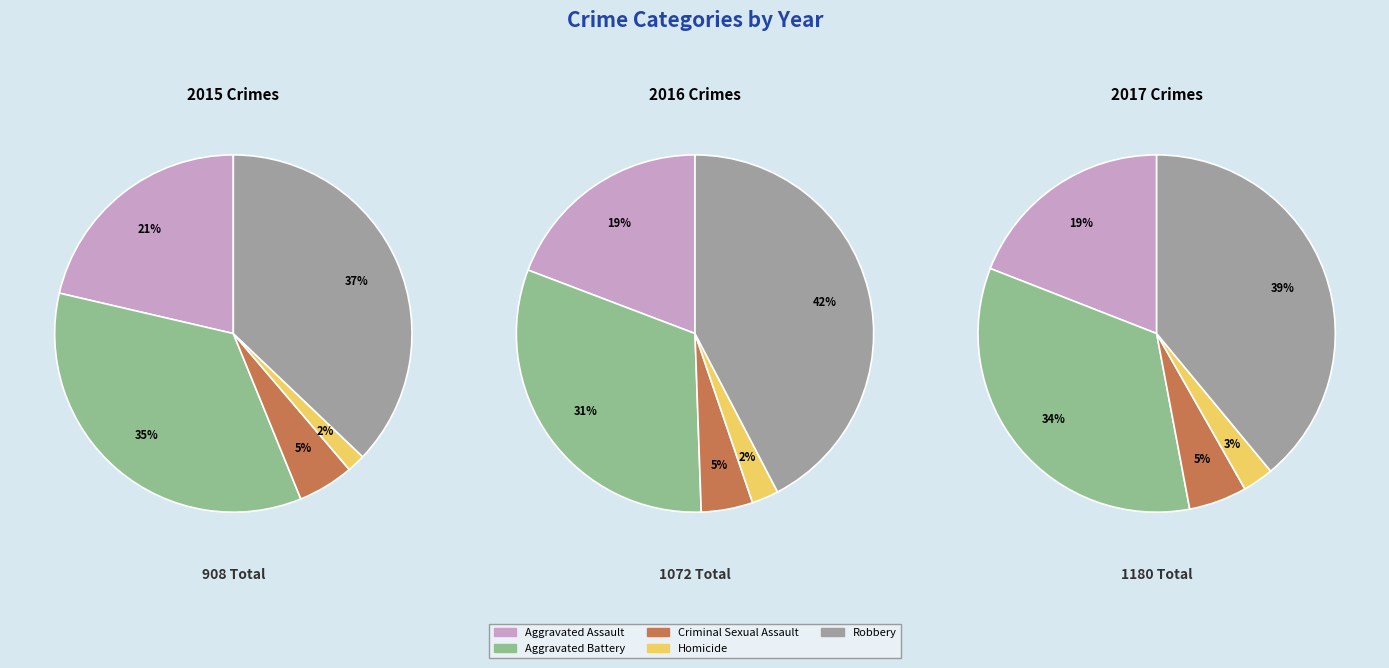

To the nearest percent, what is the combined percentage of Aggravated Assault and Criminal Sexual Assault?

26%